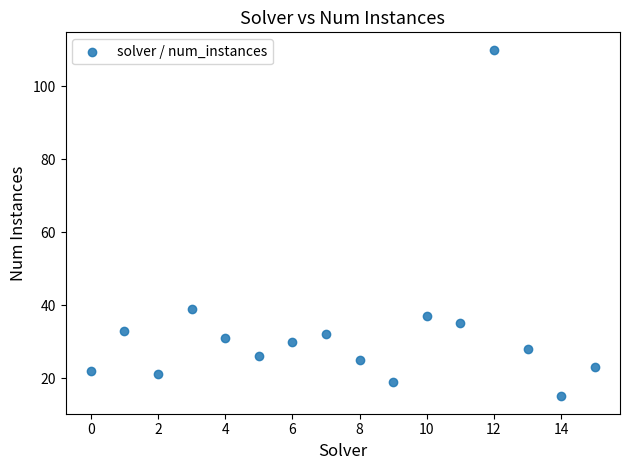

What Y value in the scatter plot is closest to 62?

39